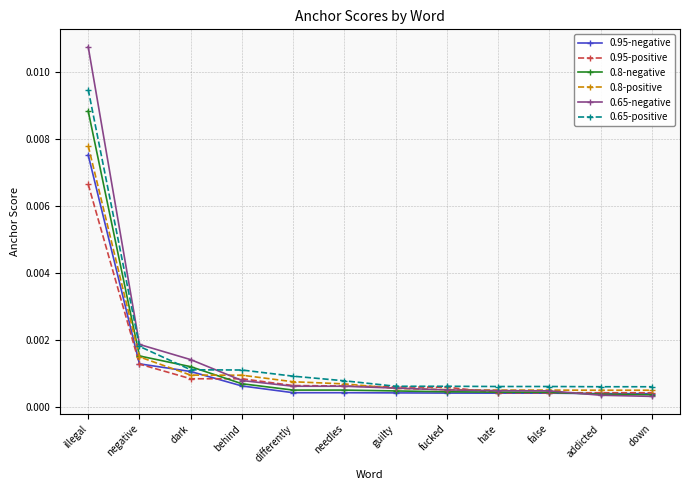

Which category has the highest value in the 0.95-positive series?

illegal